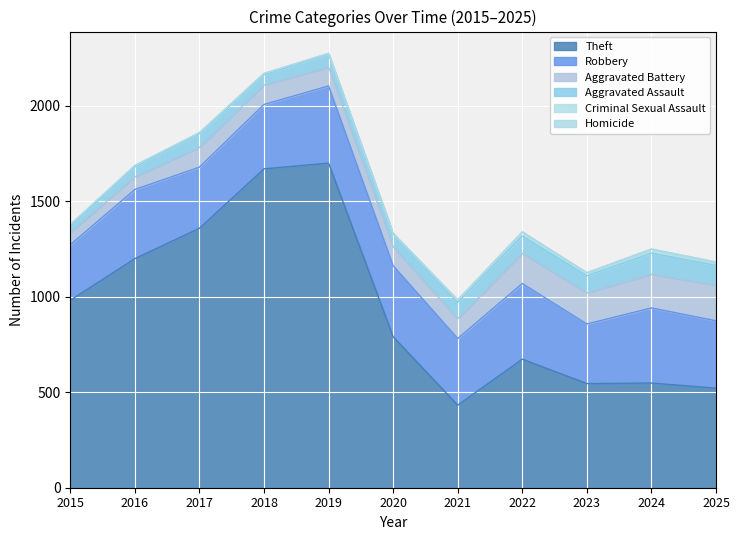

True or false: Robbery has a value of 312 at 2023.

True